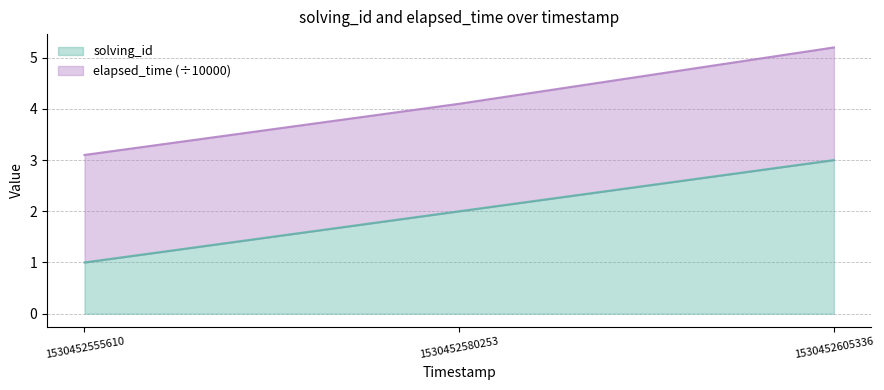

How many data points are above 2?

1